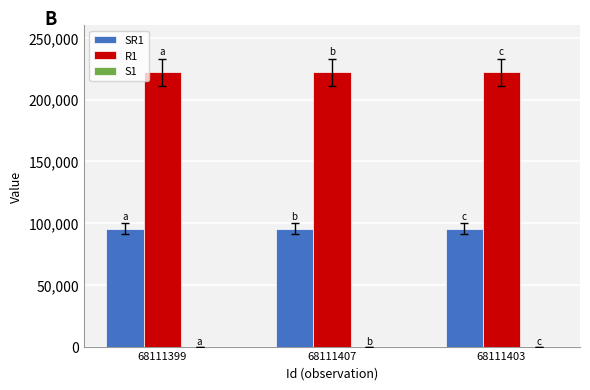

Are the bars horizontal?

No